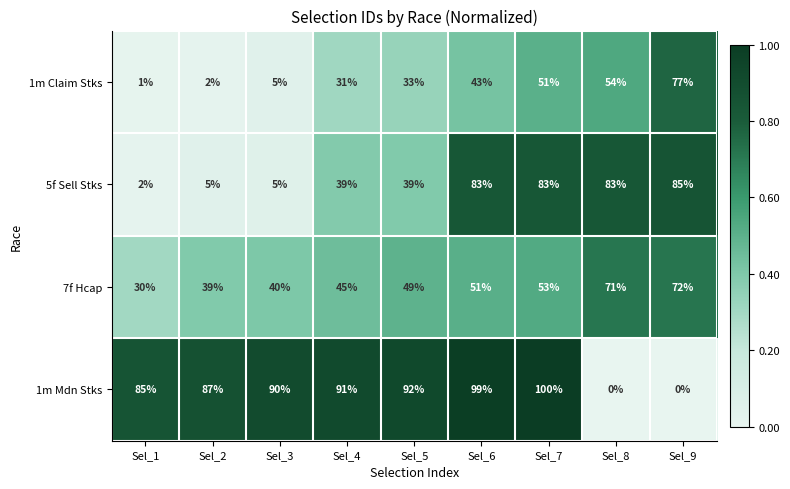

What is the difference between the 1m Mdn Stks values at Sel_4 and Sel_1?

6